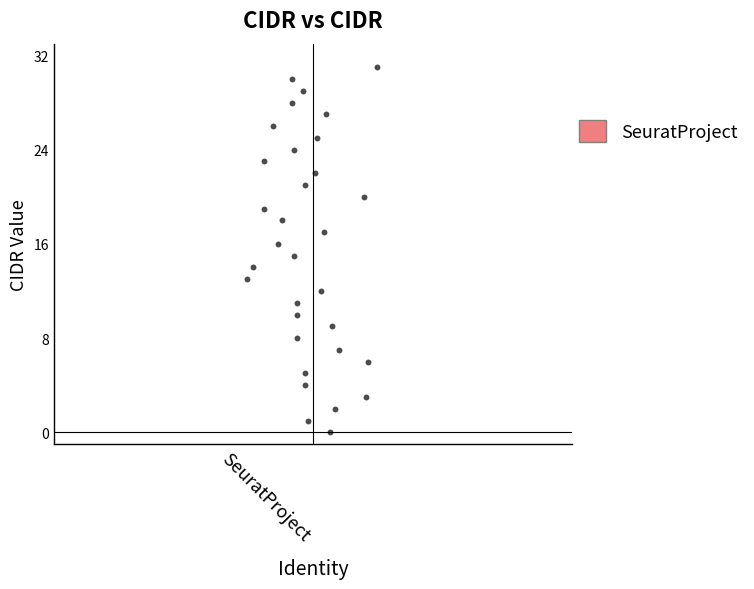

What is the range of Y values (max minus min)?

31